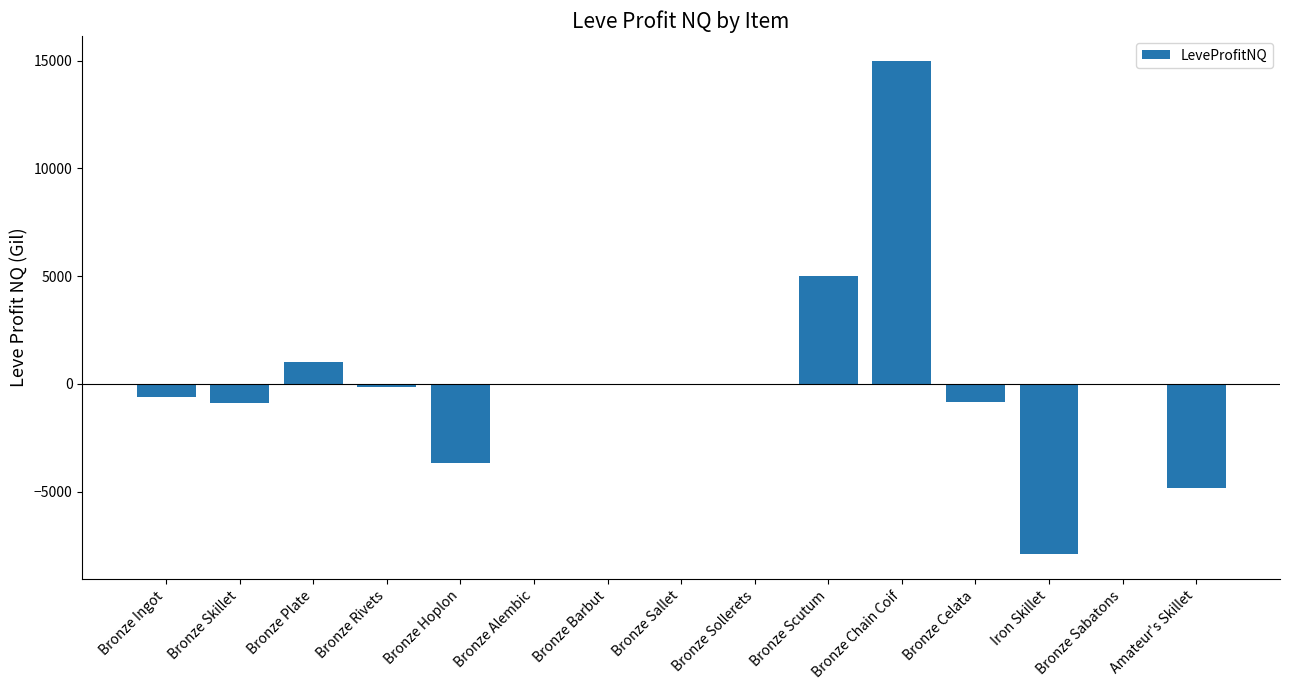

At which label is the value closest to 3545?

Bronze Scutum